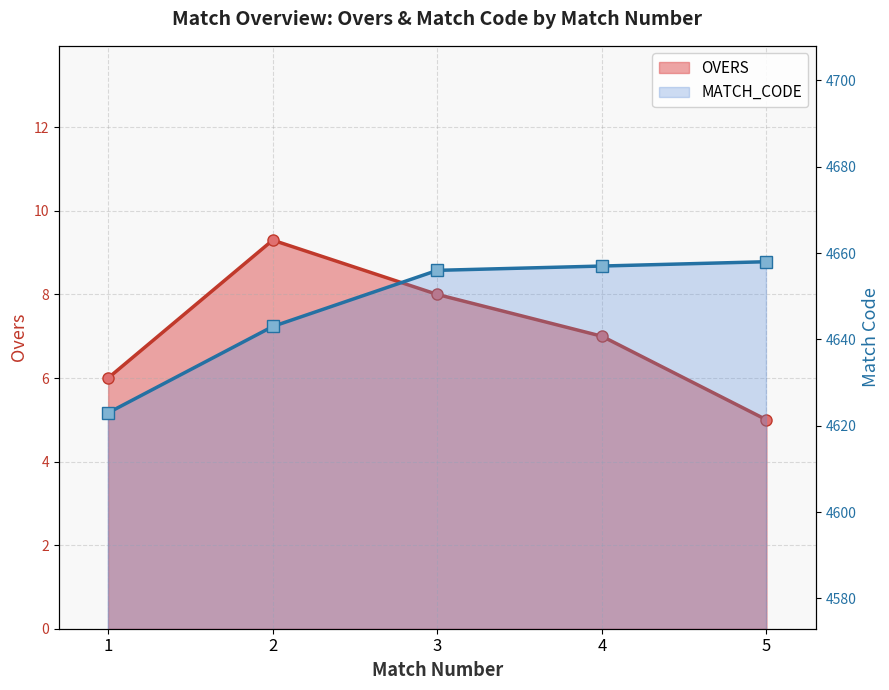

True or false: MATCH_CODE line and OVERS line intersect in this chart.

False